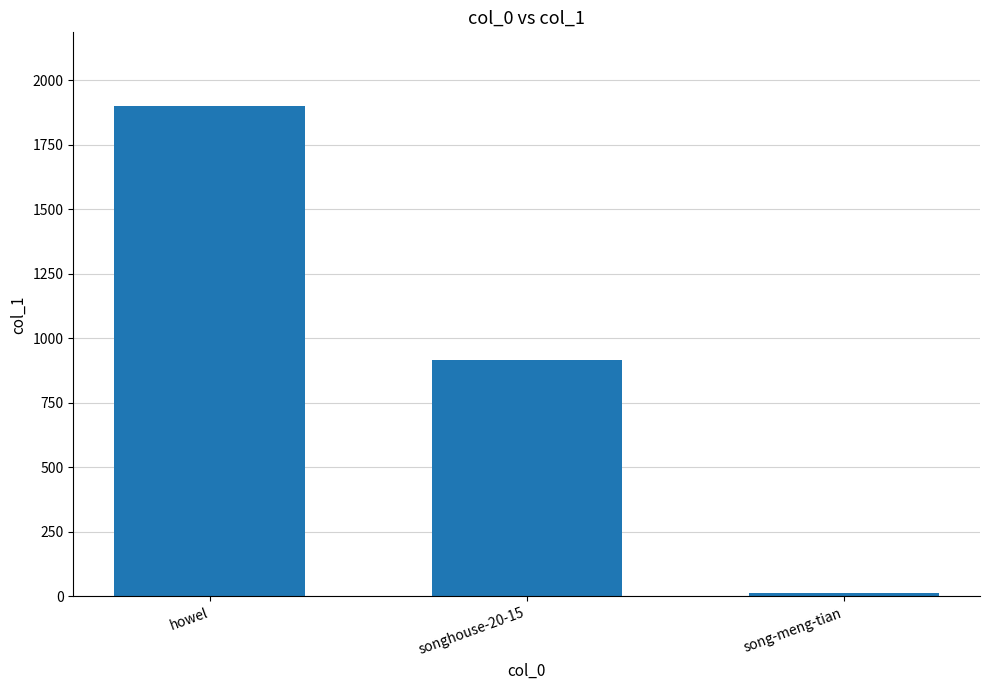

Rank the categories by value from highest to lowest.

howel, songhouse-20-15, song-meng-tian